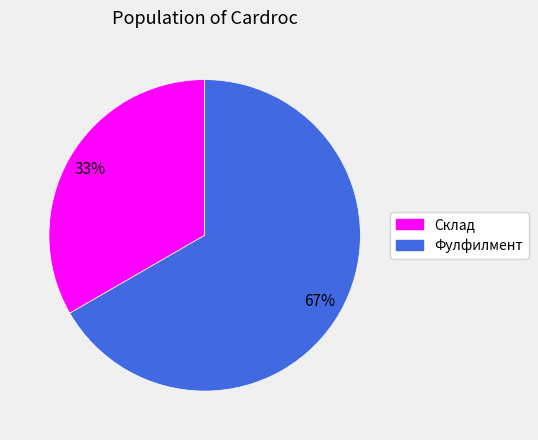

To the nearest percent, what portion does Склад represent?

33%